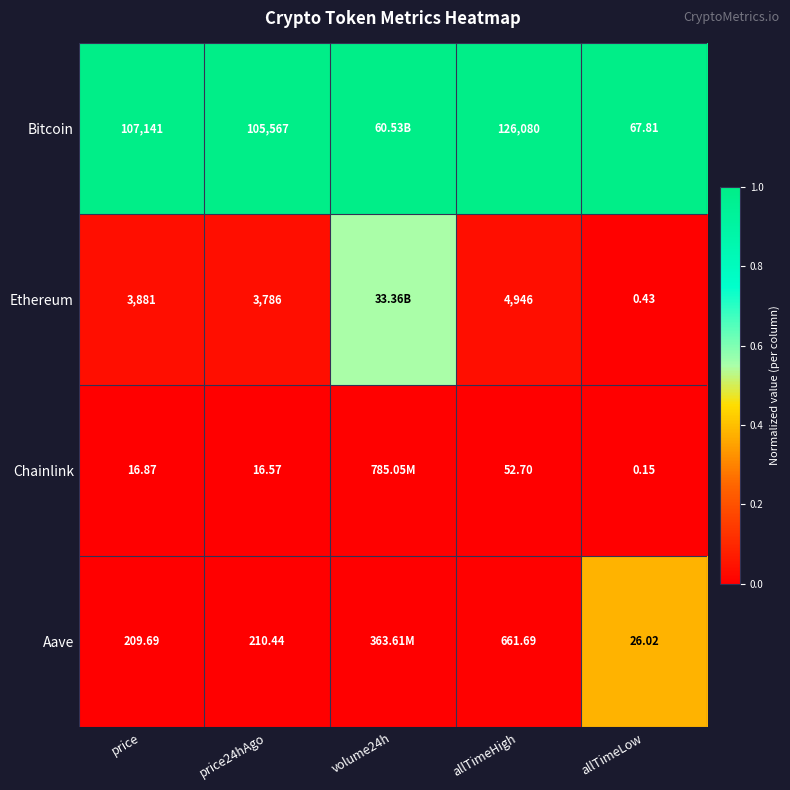

Is the value of Bitcoin at price24hAgo greater than the value of Ethereum at price24hAgo?

Yes